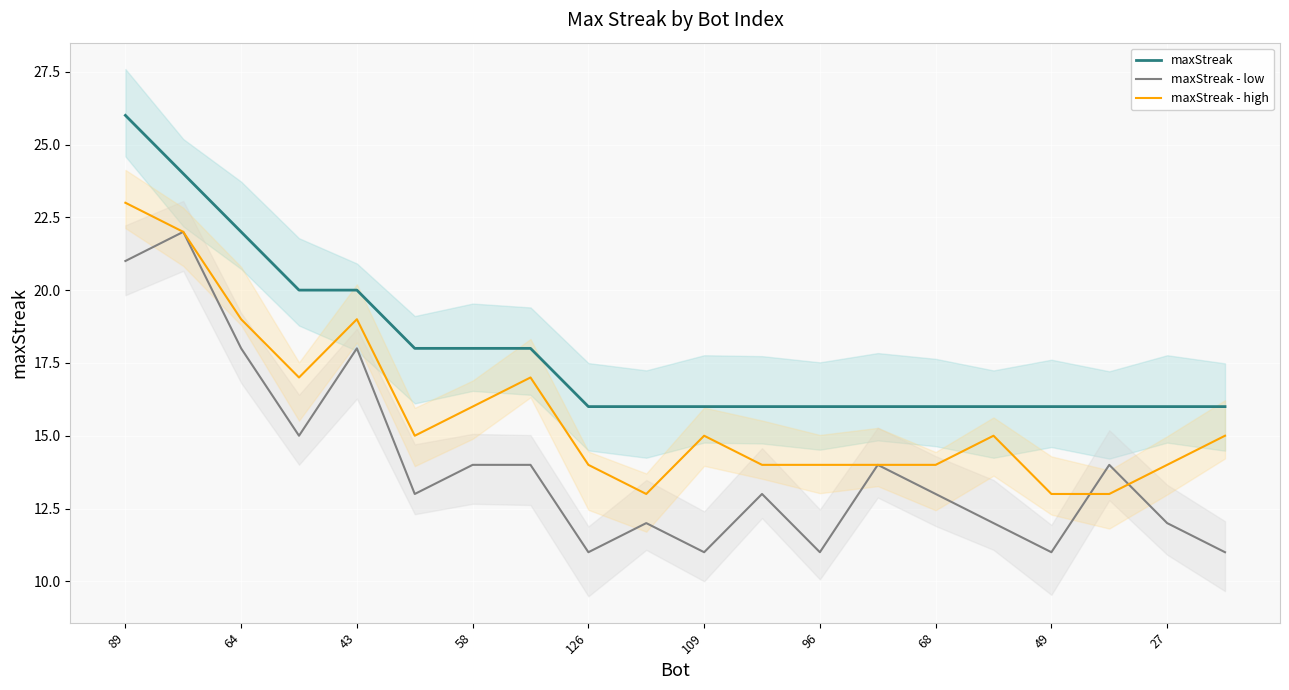

At which category is the sum across all series the highest?

89